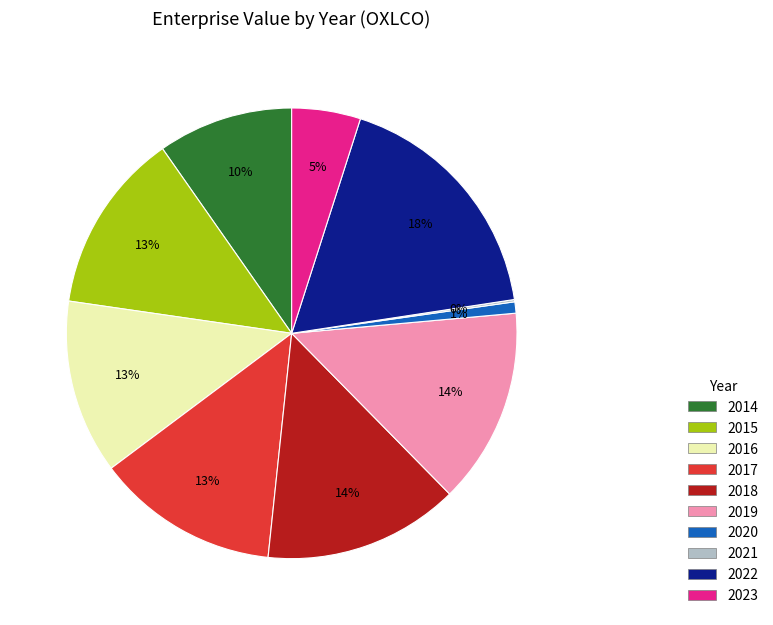

To the nearest percent, what is the difference between the largest and smallest slice percentages?

18%